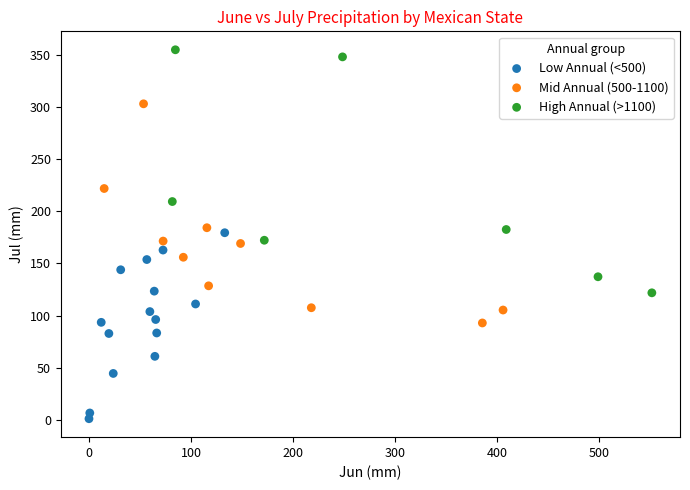

Which series has the widest spread of Y values?

High Annual (>1100)